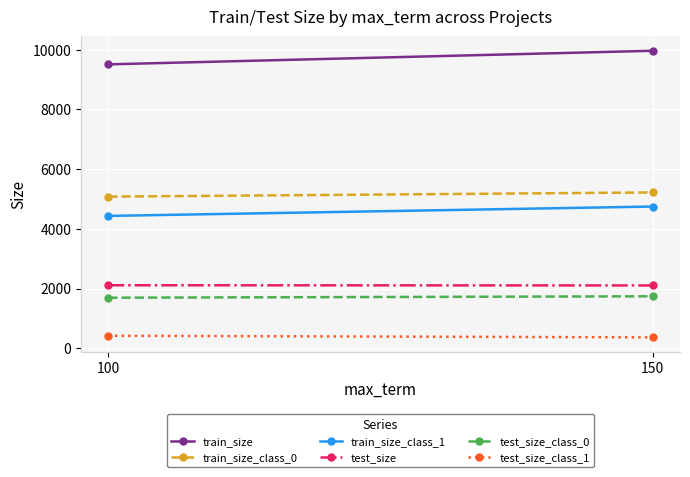

True or false: train_size_class_0 has a value of 1712.8 at 150.

False